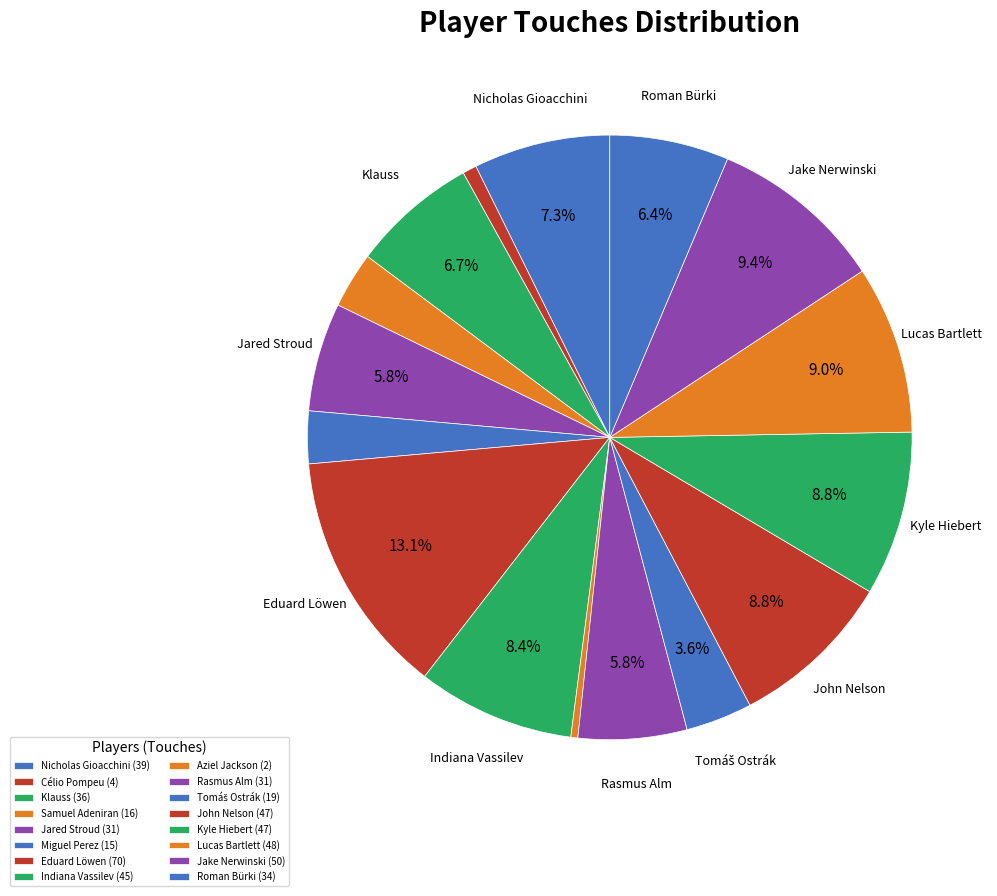

To the nearest percent, what is the combined percentage of Roman Bürki and Tomáš Ostrák?

10%